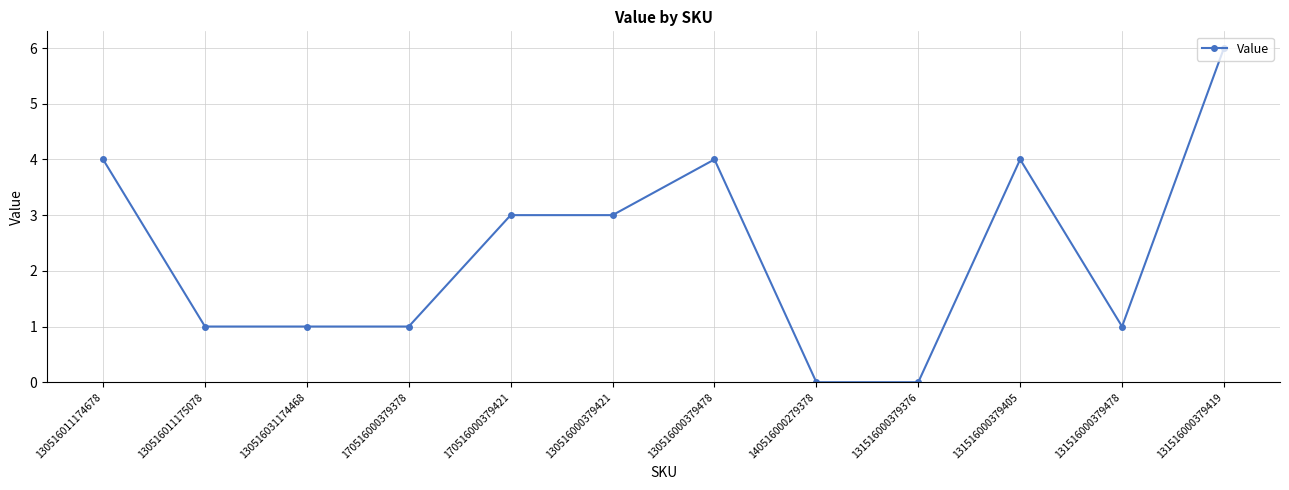

The value at 170516000379378 is 1. True or false?

True